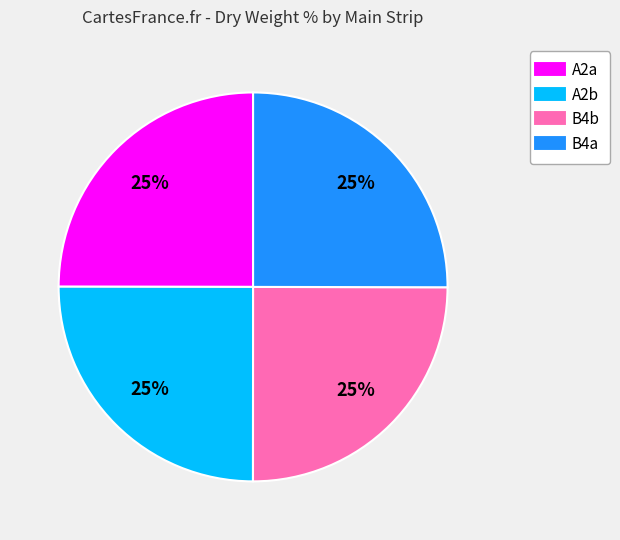

How many segments does this pie chart have?

4